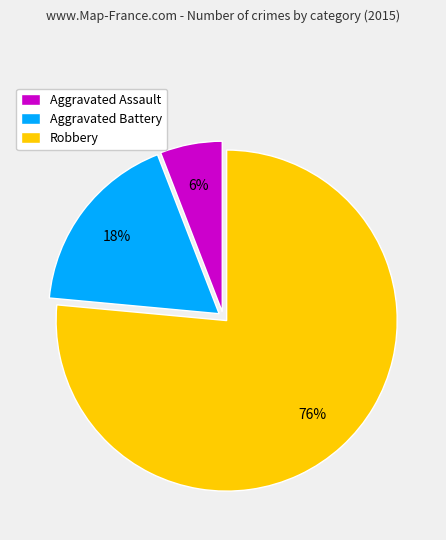

Which category has the smallest portion of the pie?

Aggravated Assault